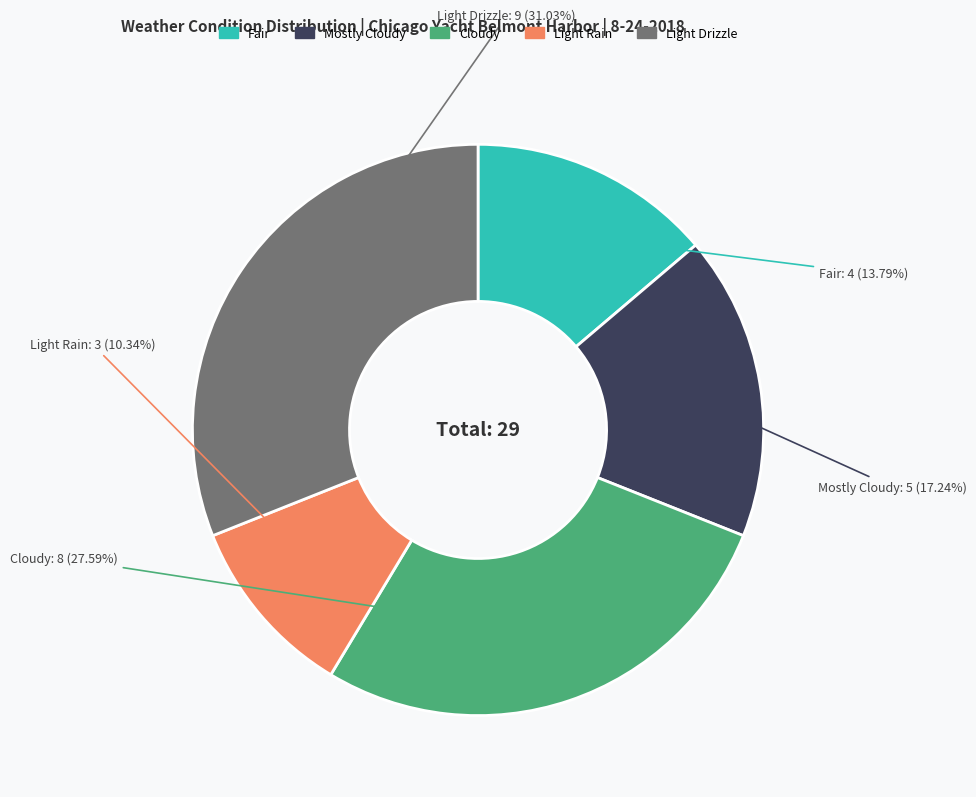

Is there any slice that represents more than half of the pie?

No